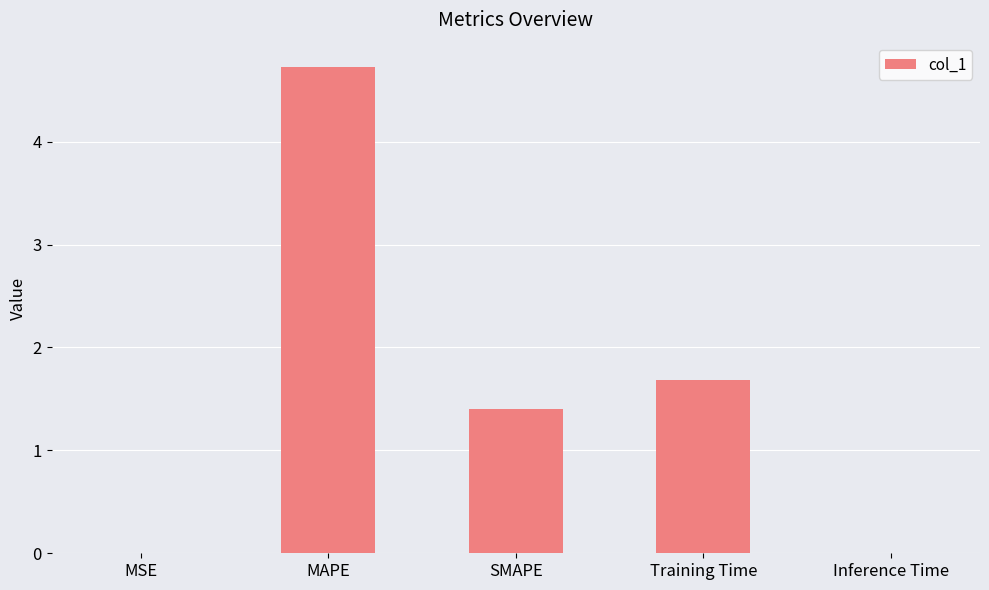

Does the chart contain stacked bars?

No